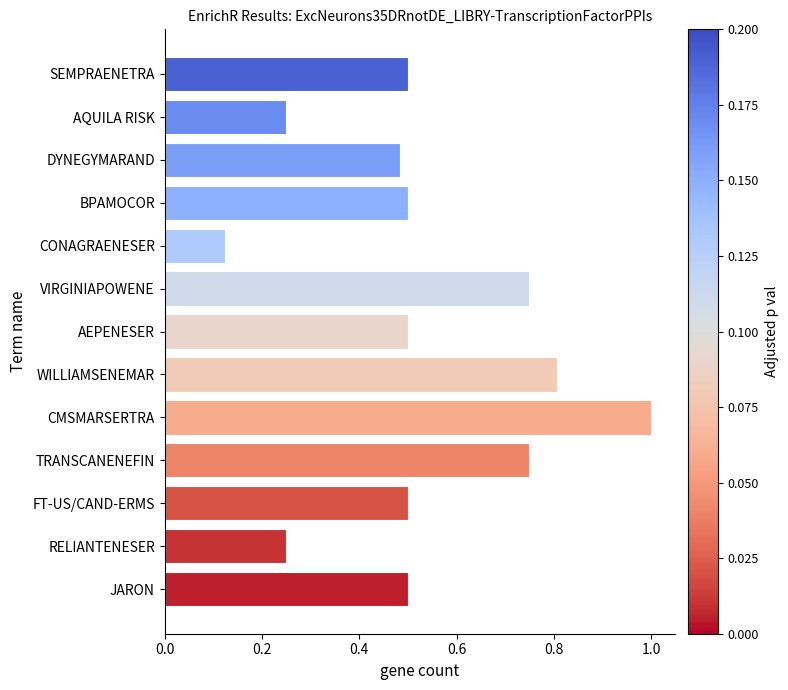

What is the difference between the maximum and minimum values?

0.9